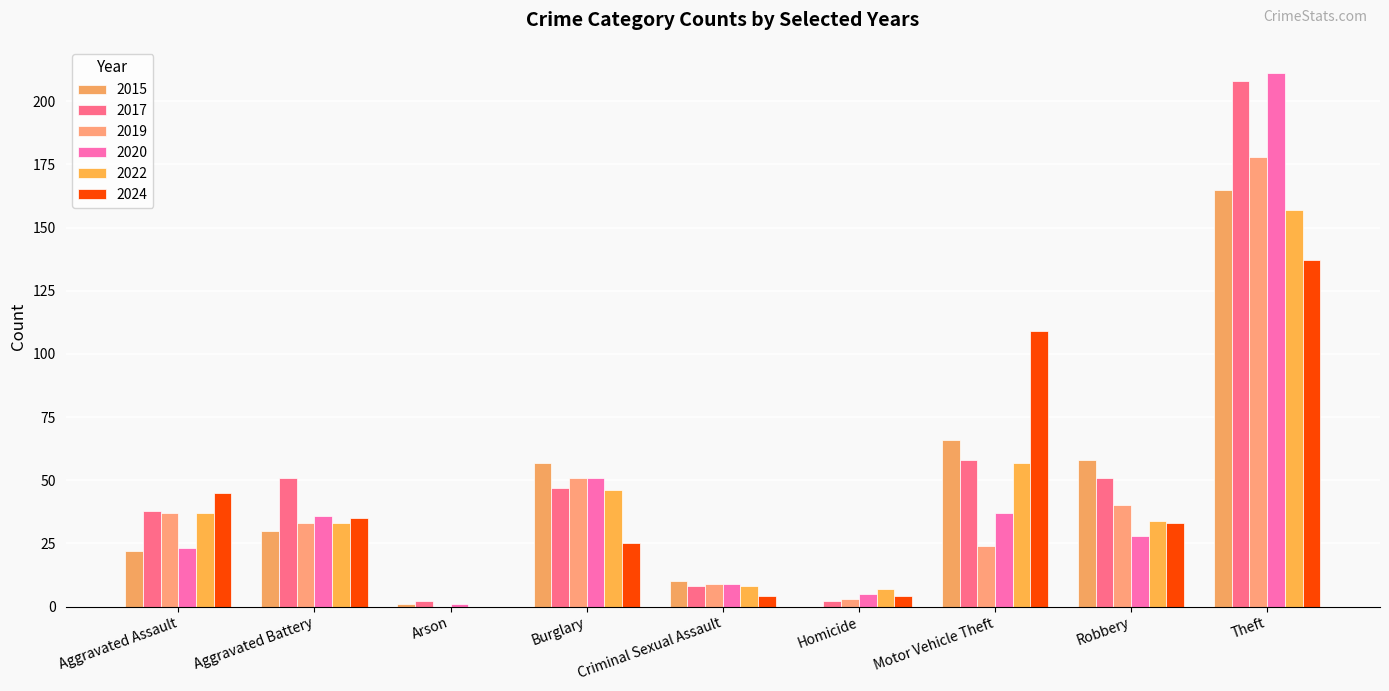

Is it true that 2022 equals 33 at Aggravated Battery?

True